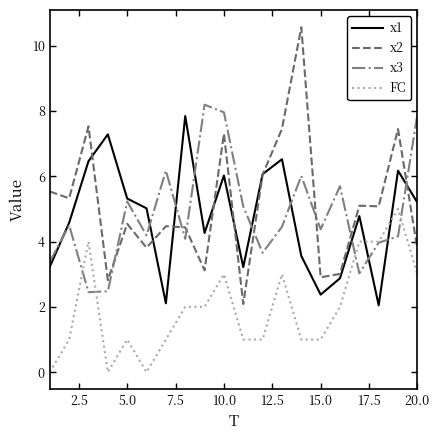

After their last crossing, which series has the higher values: FC or x1?

x1